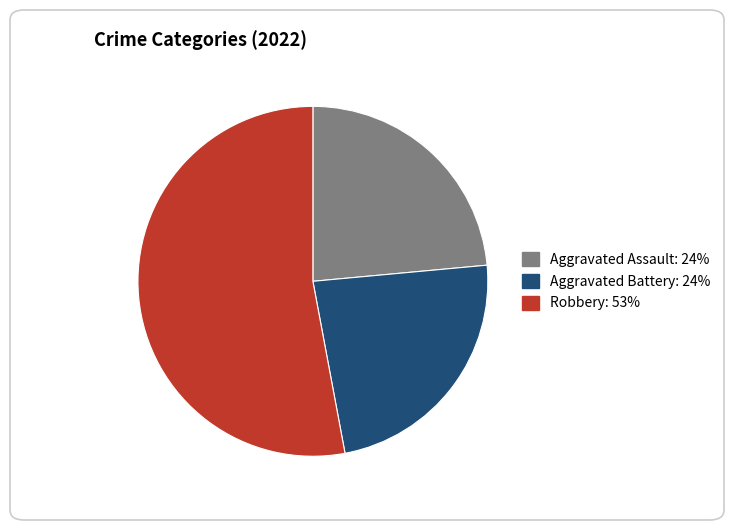

Is there any slice that represents more than half of the pie?

Yes